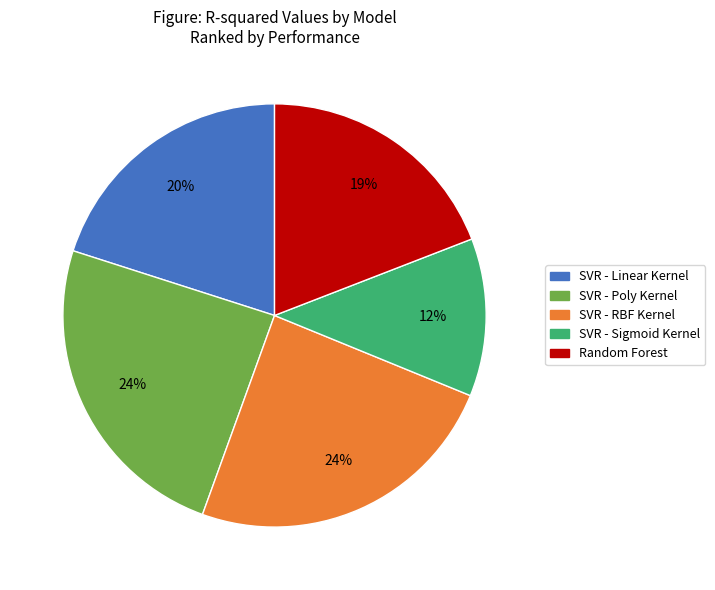

Is Random Forest the majority of the pie?

No